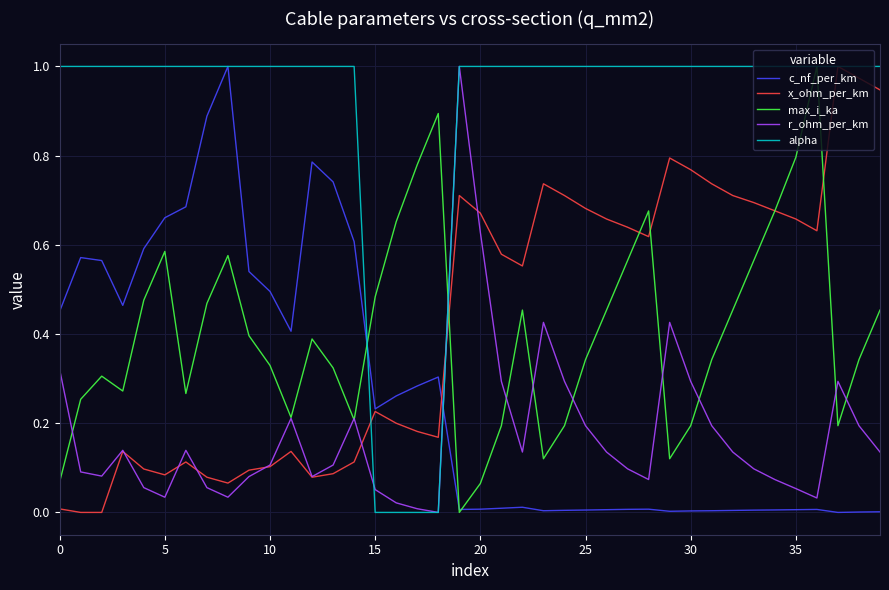

Which series has the largest total across all categories?

alpha